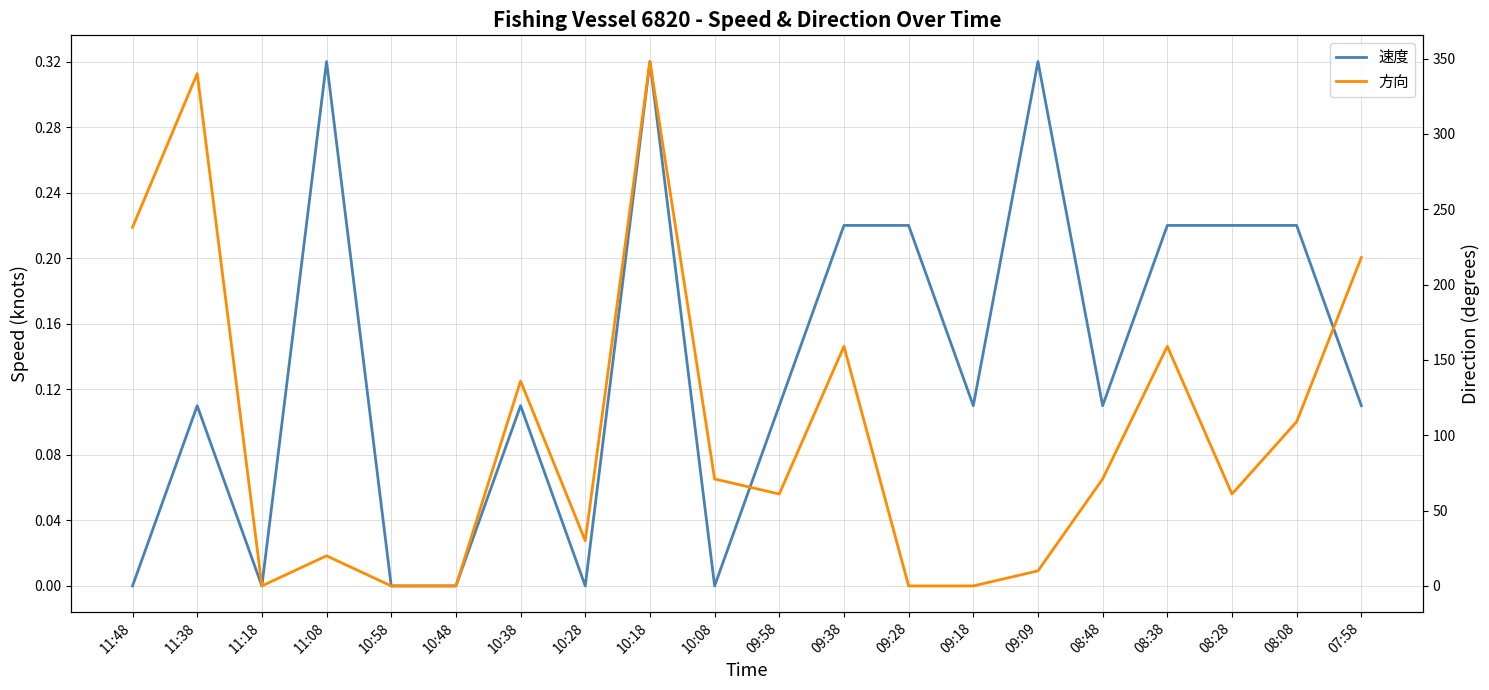

List the labels in order of 方向 value, largest first.

10:18, 11:38, 11:48, 07:58, 09:38, 08:38, 10:38, 08:08, 10:08, 08:48, 09:58, 08:28, 10:28, 11:08, 09:09, 11:18, 10:58, 10:48, 09:28, 09:18